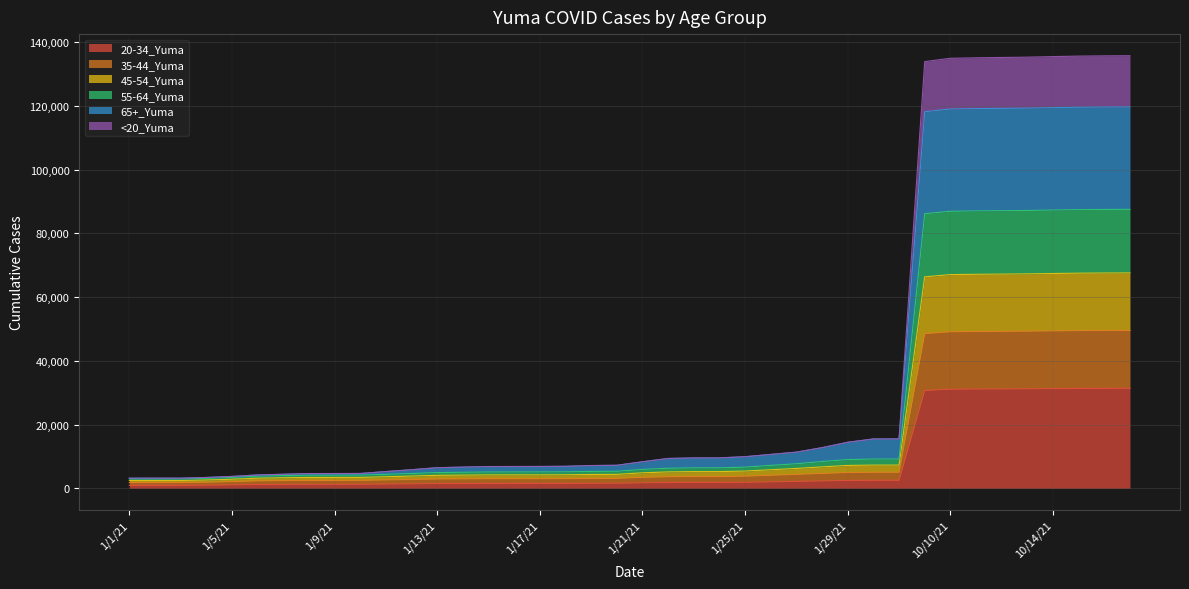

What is the average value of the 65+_Yuma series?

18560